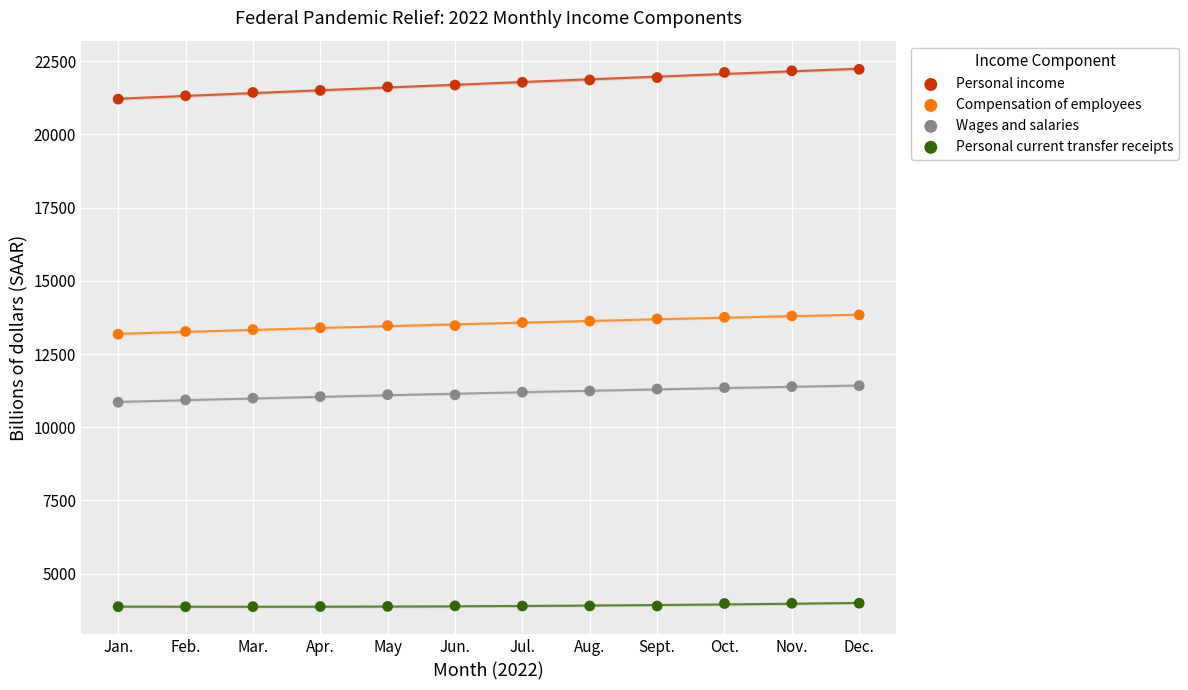

Which series reaches the maximum Y coordinate?

Personal income